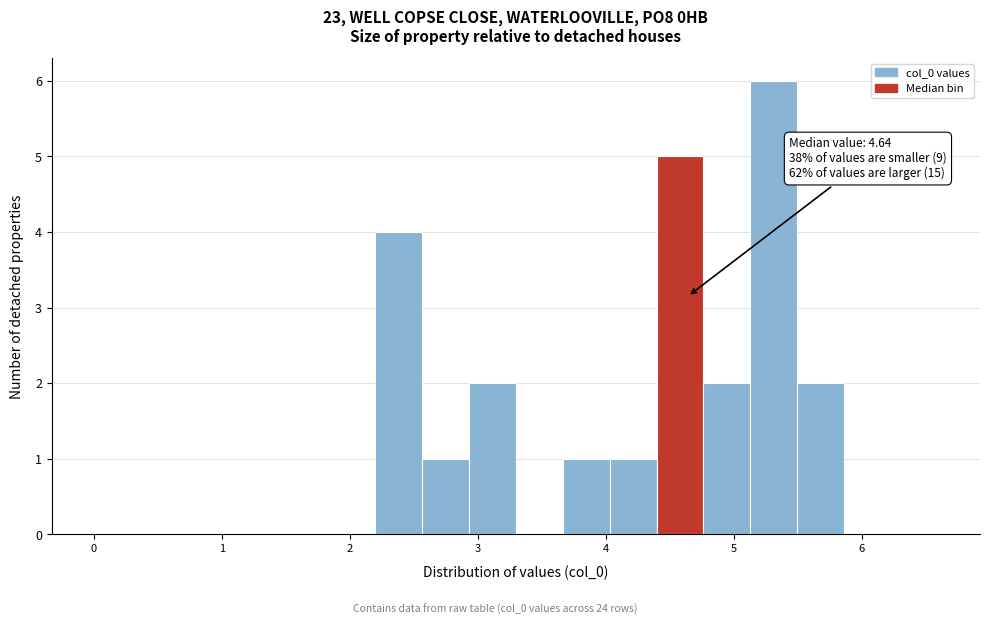

Read against the x-axis, roughly where is the centre of the tallest bar?

5.3